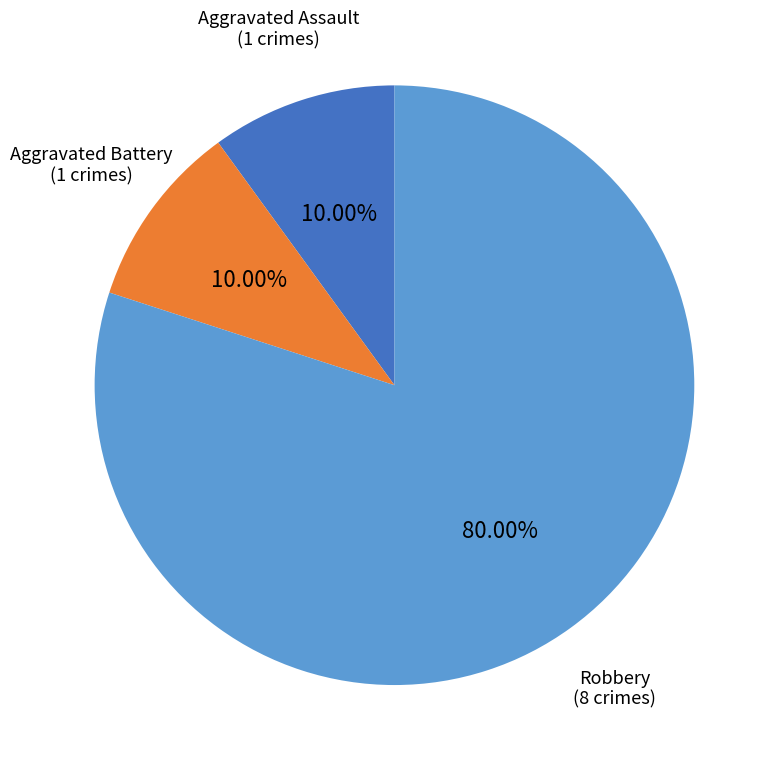

Combined, do Robbery and Aggravated Battery account for over 50%?

Yes